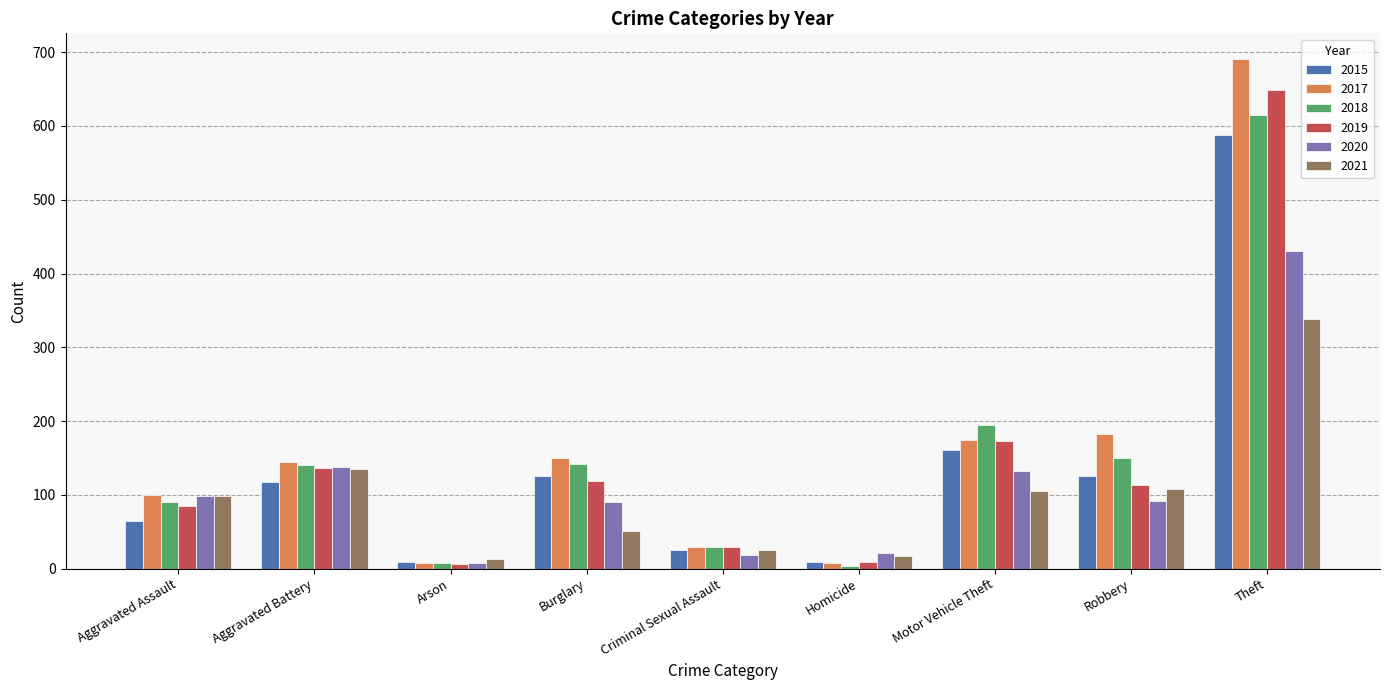

Read the 2015 value at Burglary.

125